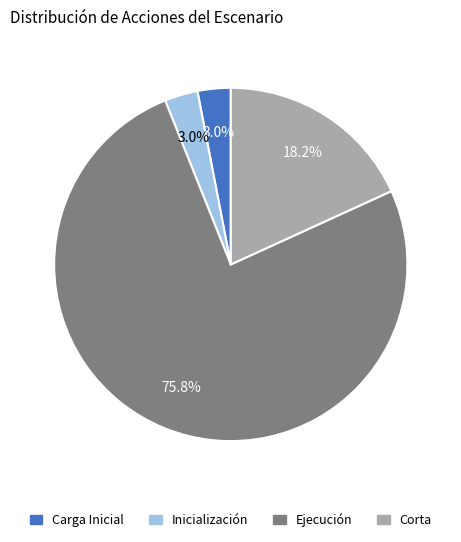

Which slice is the largest?

Ejecución